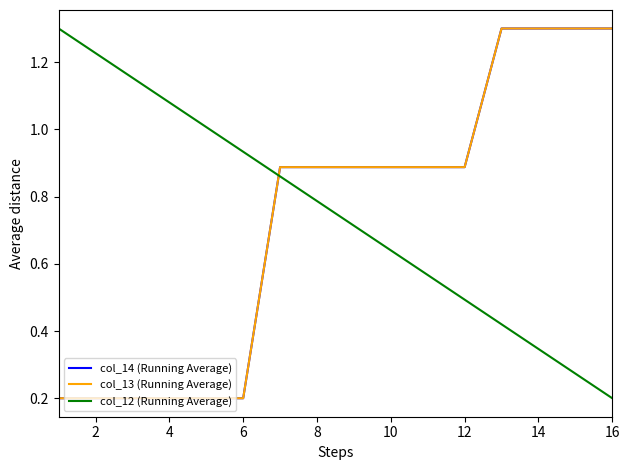

Does the chart display data point markers on the line(s)?

No